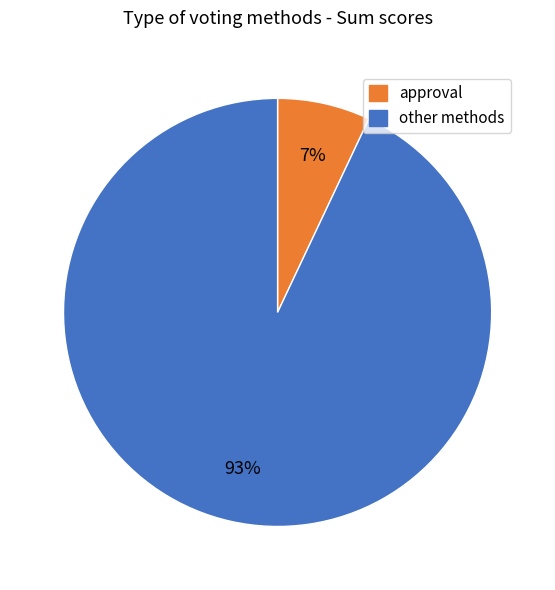

Does any single category account for the majority?

Yes